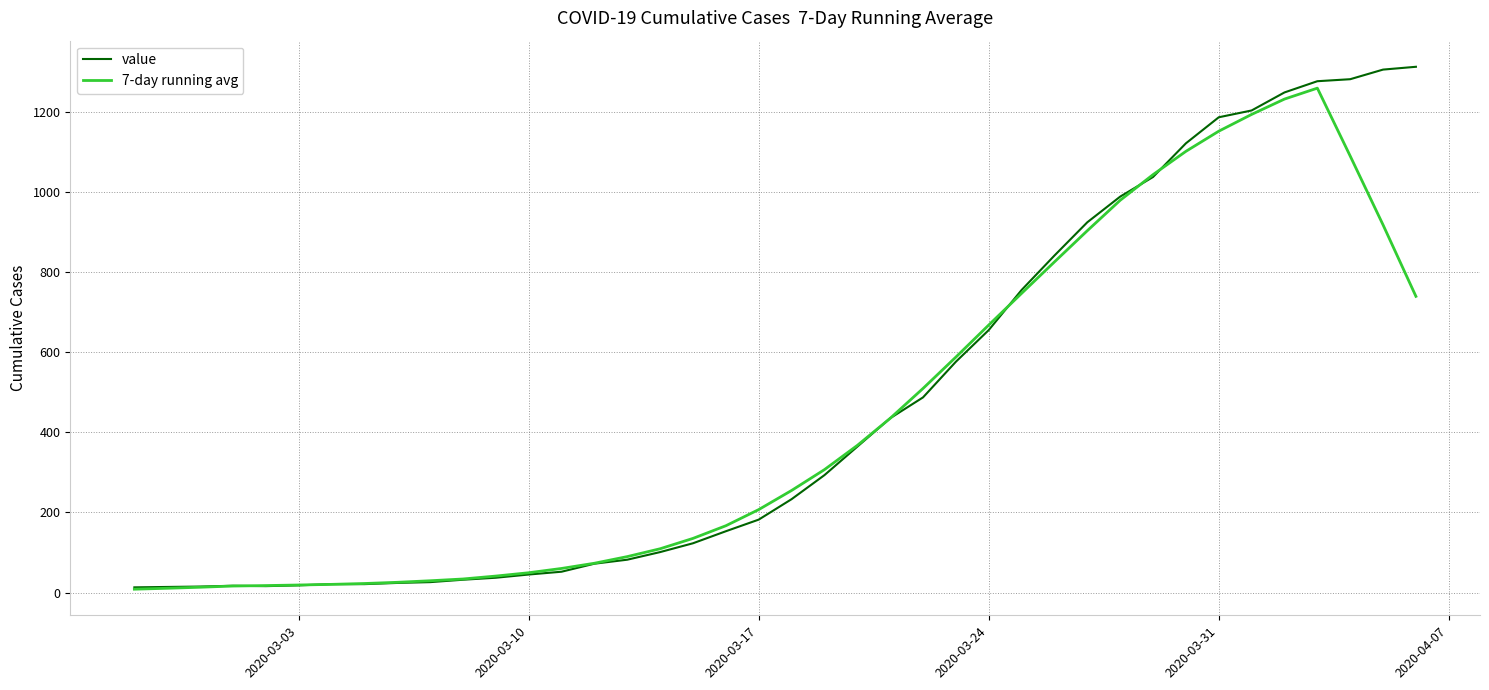

Which series has the widest spread of values?

value